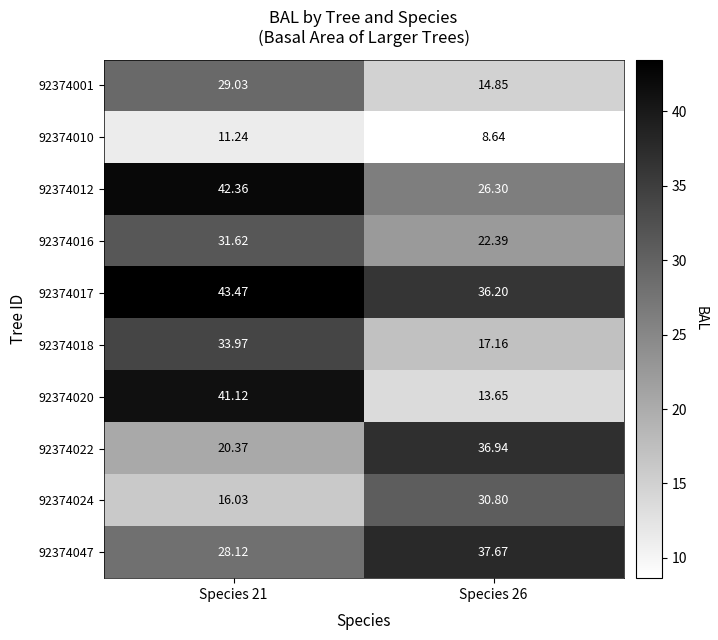

What is the difference between the highest and lowest values at Species 26?

29.0